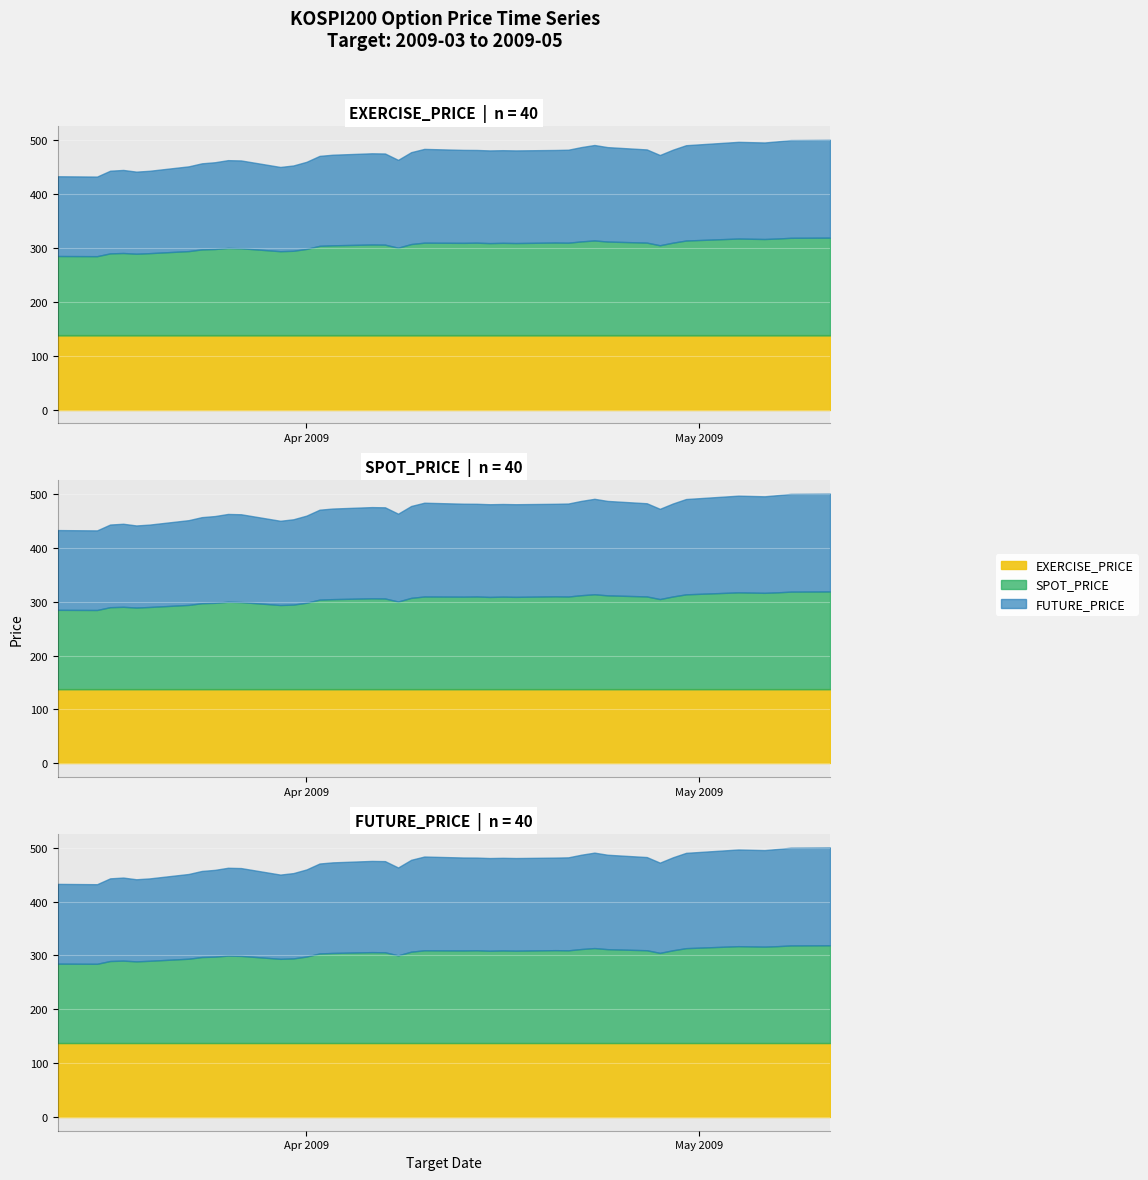

True or false: EXERCISE_PRICE and FUTURE_PRICE intersect in this chart.

False